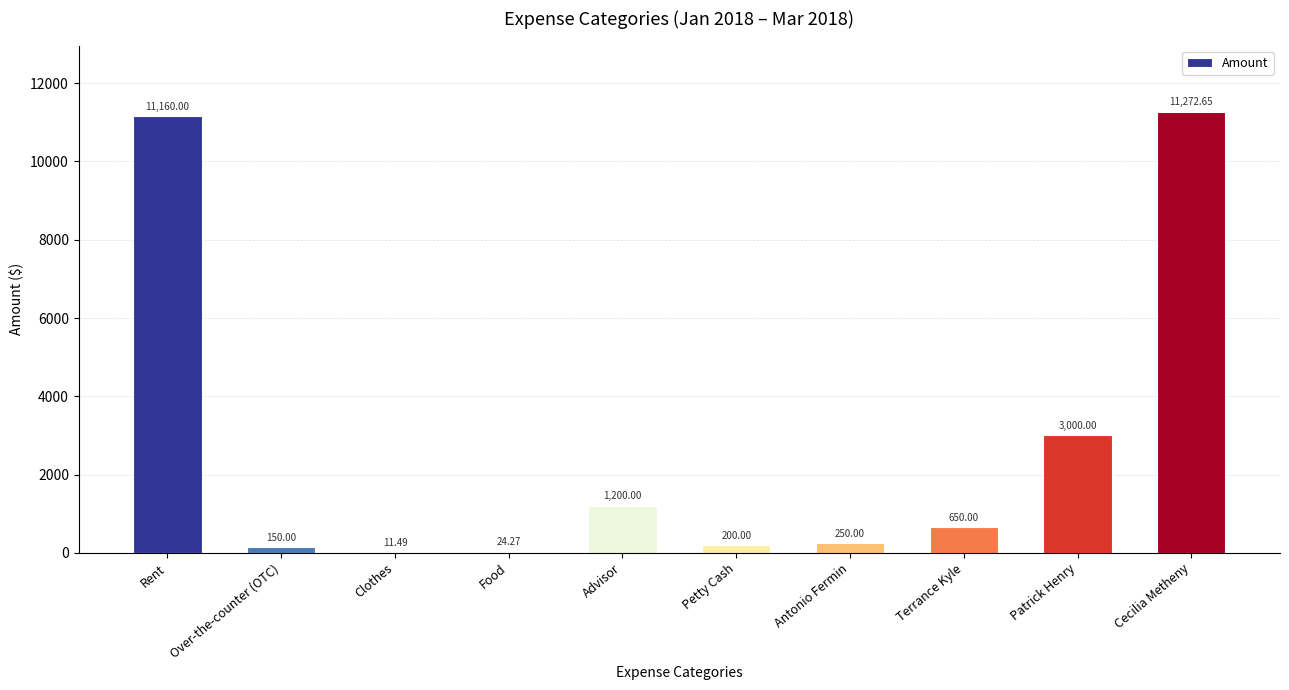

What is the sum of the values at Petty Cash and Patrick Henry?

3200.0